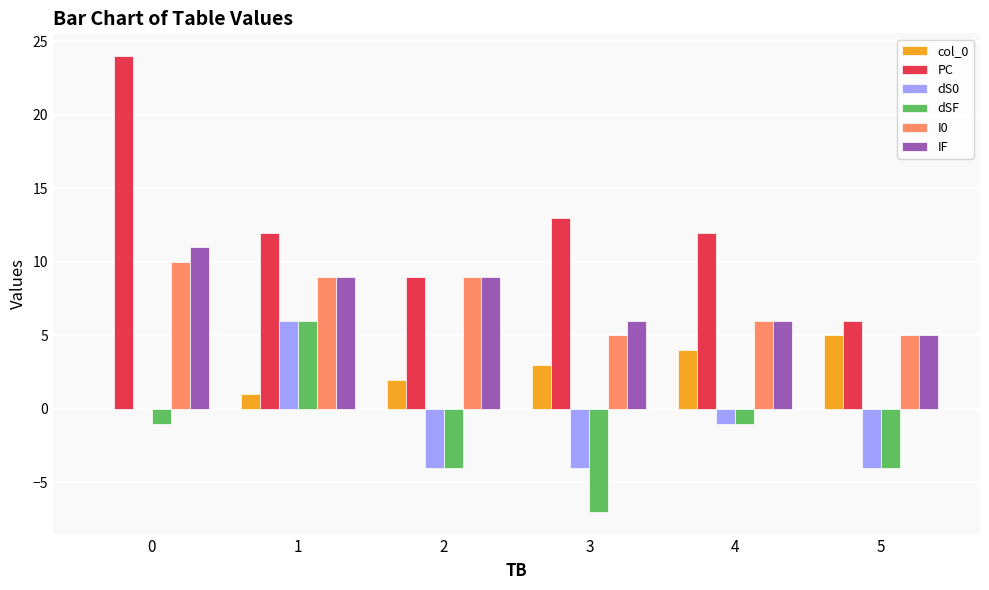

Is the value of I0 at 0 greater than the value of dS0 at 2?

Yes